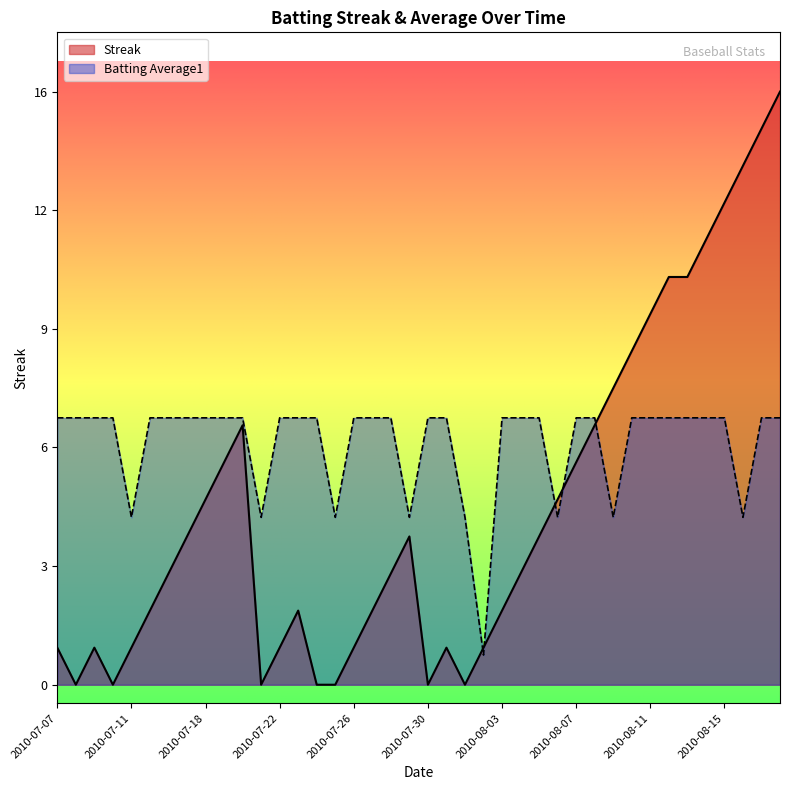

Rank the series by their maximum value, from lowest to highest.

Batting Average1, Streak